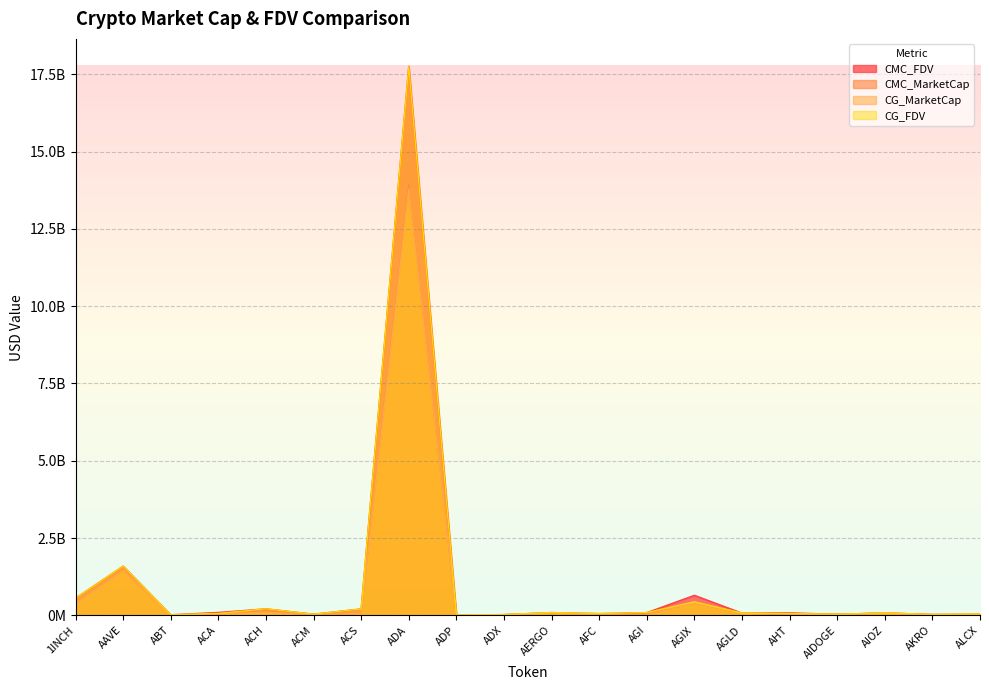

What is the sum of the CG_FDV values at ADX and ACH?

234665696.0